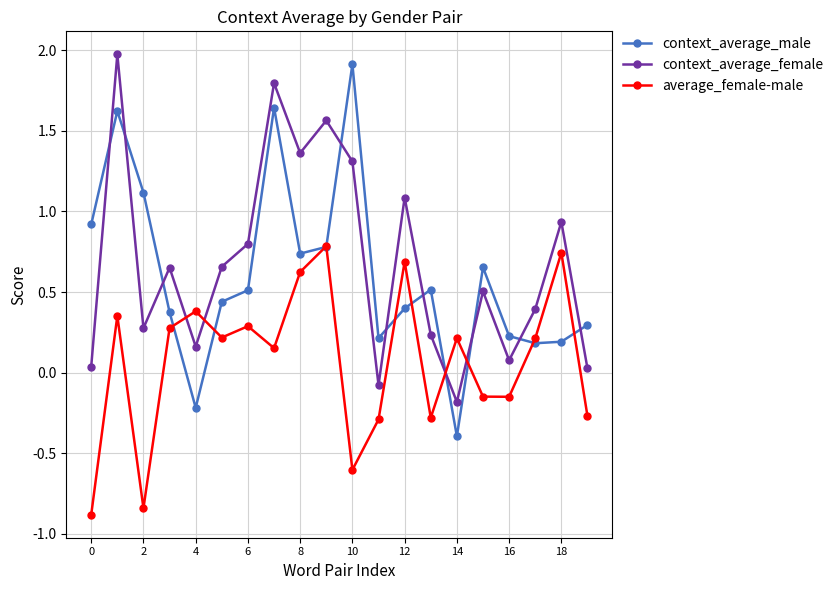

True or false: context_average_male and context_average_female cross at least once.

True